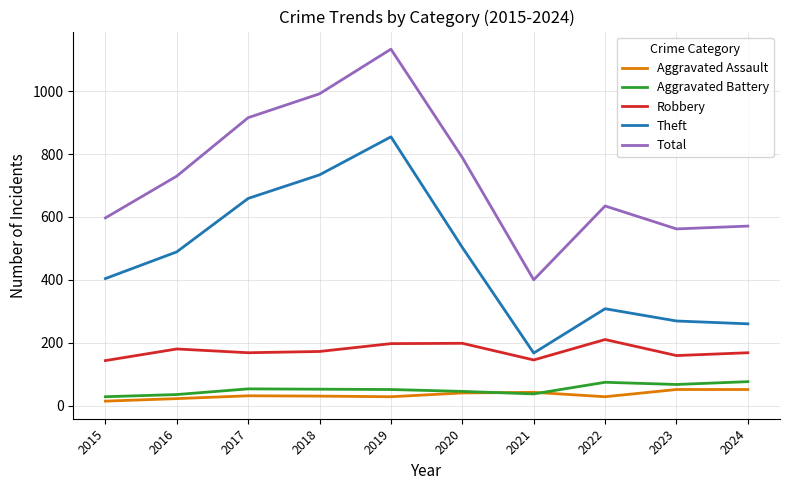

What is the sum of the Total values at 2020 and 2015?

1386